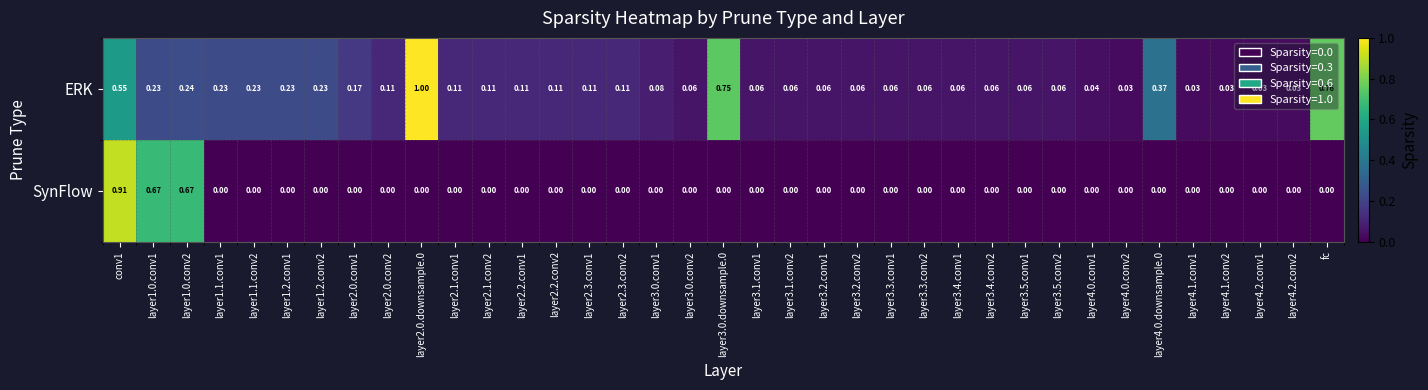

Rank the series by their maximum value, from lowest to highest.

SynFlow, ERK